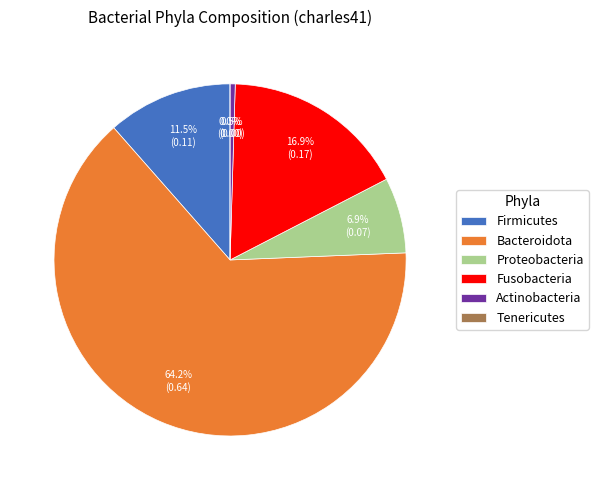

True or false: Tenericutes accounts for 0% of the total.

True